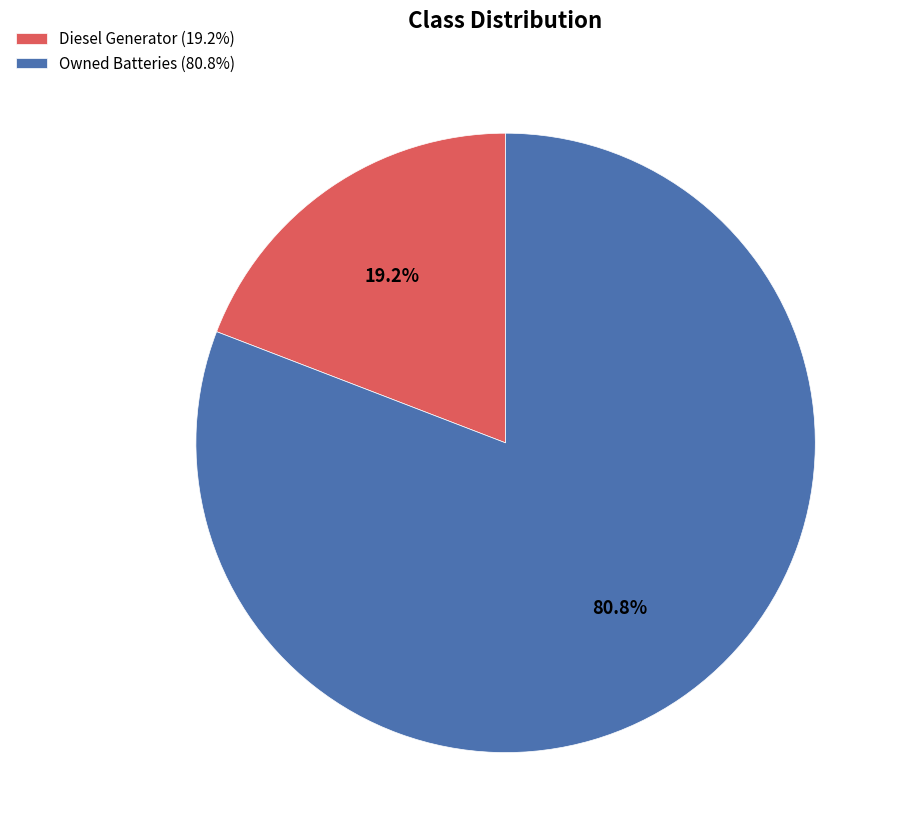

Which has a higher value, Owned Batteries (80.8%) or Diesel Generator (19.2%)?

Owned Batteries (80.8%)